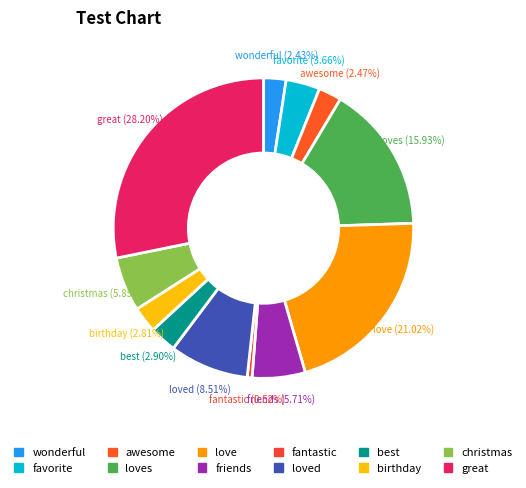

What percentage is NOT represented by awesome?

97.5%